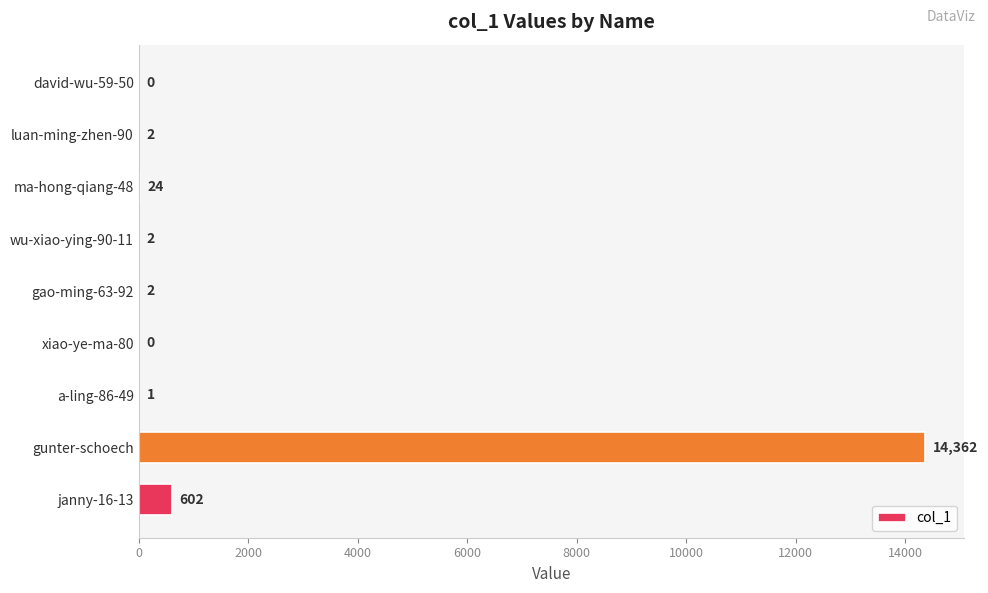

What is the sum of all values?

14995